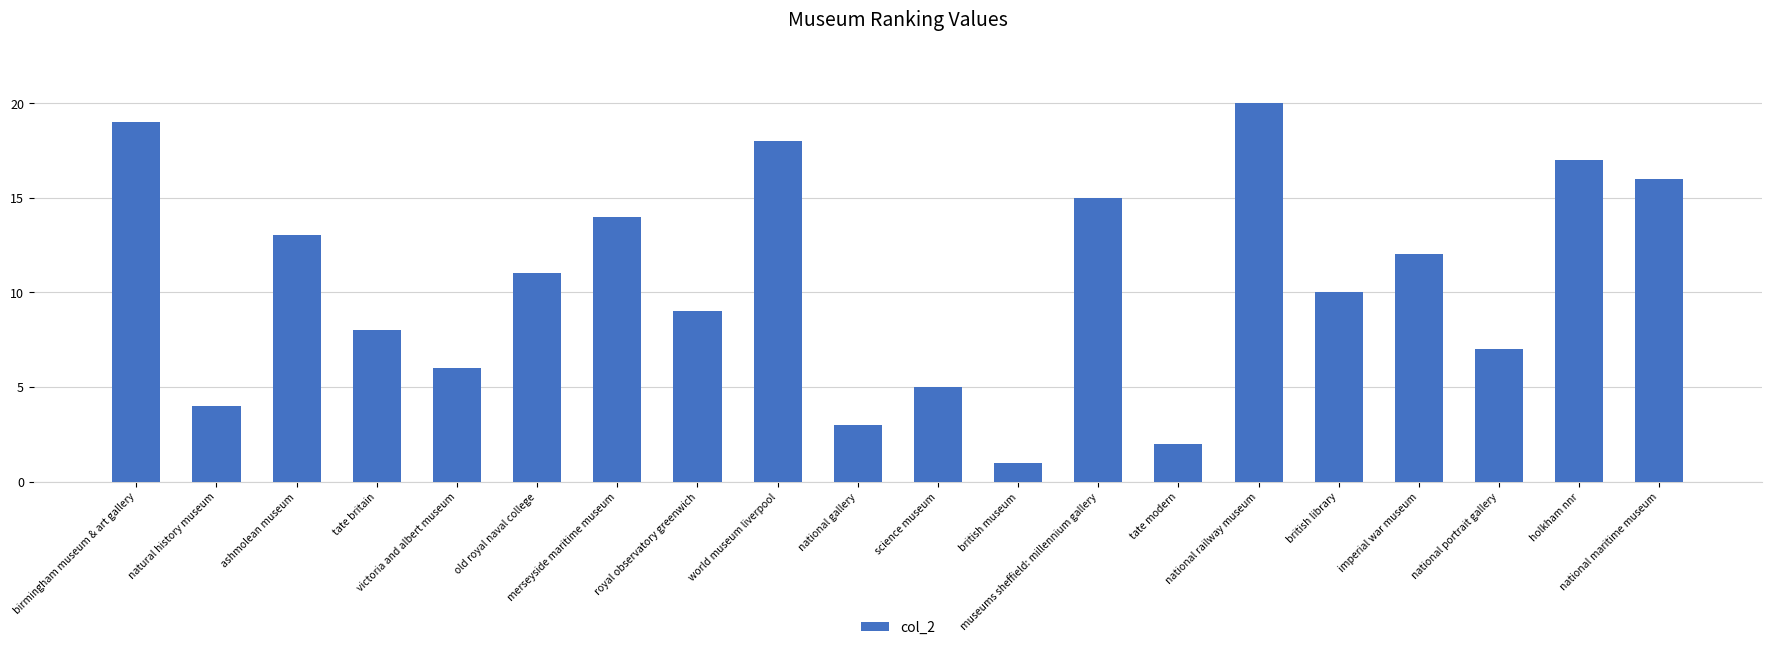

What is the minimum value shown in the chart?

1